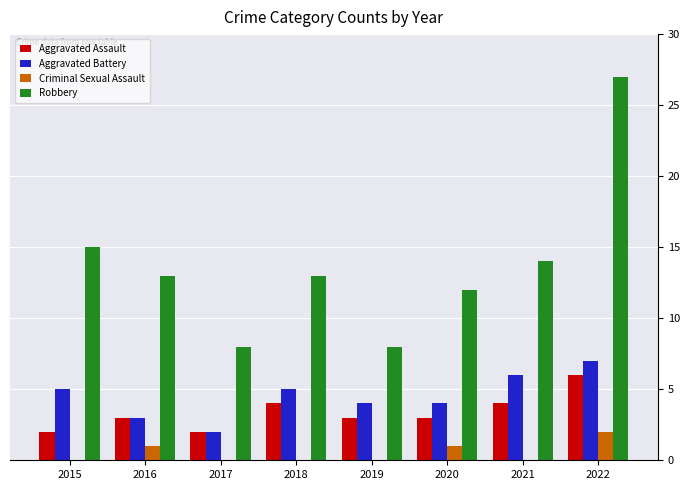

Are the bars grouped side by side (vs. stacked)?

Yes